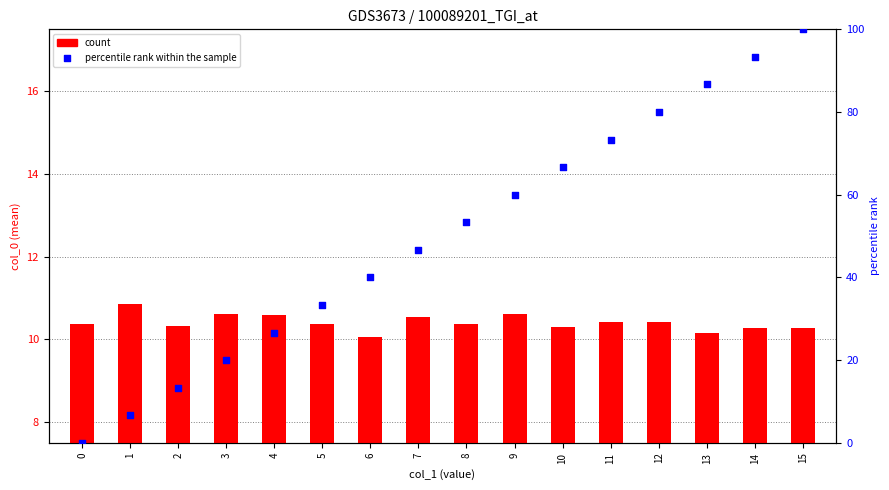

Which series contains the highest Y value?

percentile rank within the sample